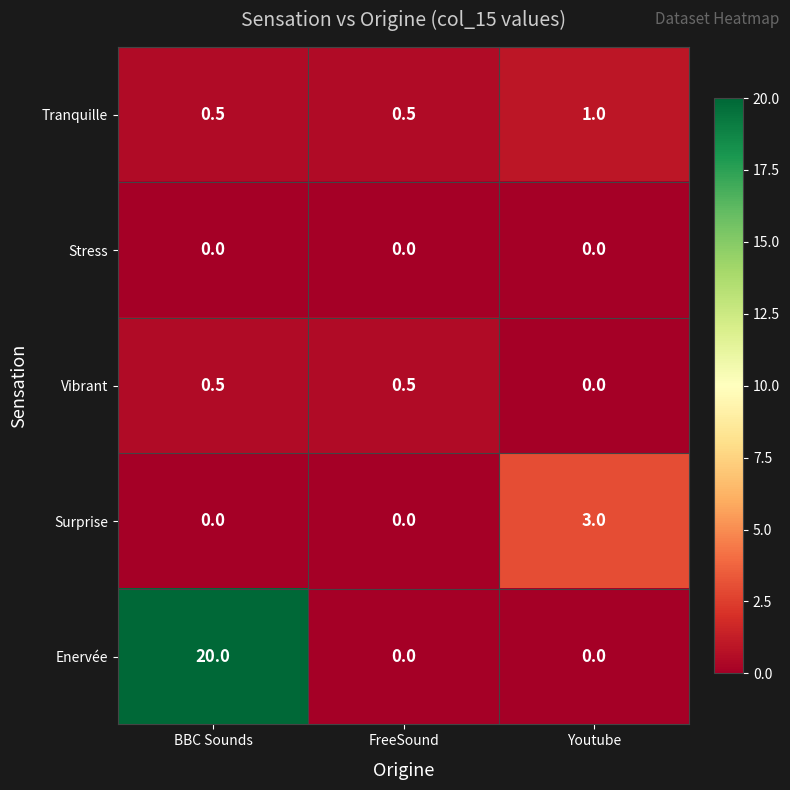

Count the Vibrant values in the range 0 to 1.

3